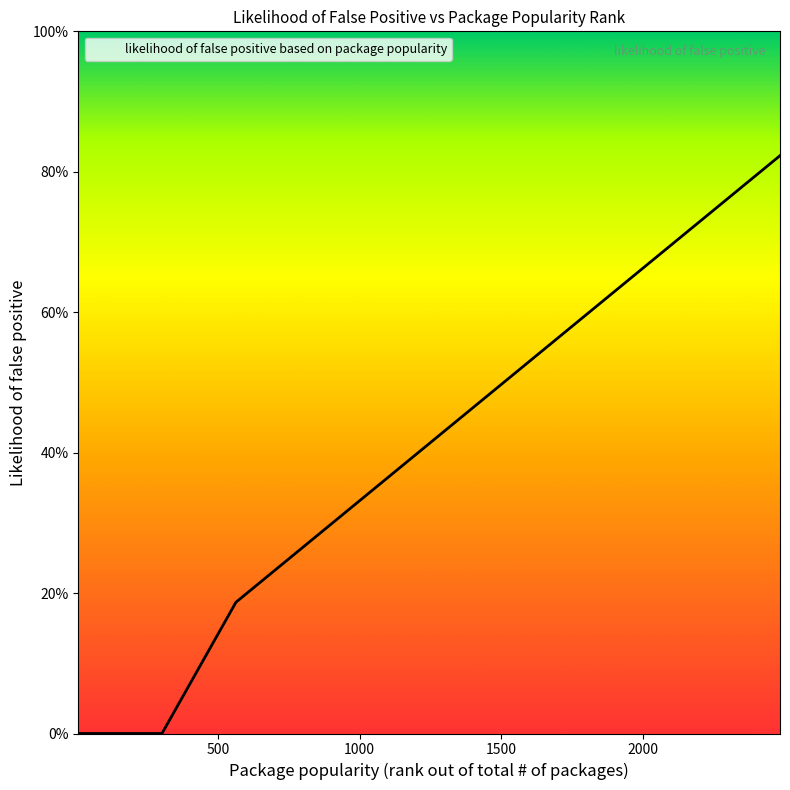

What is the difference between the second highest and second lowest values?

0.8